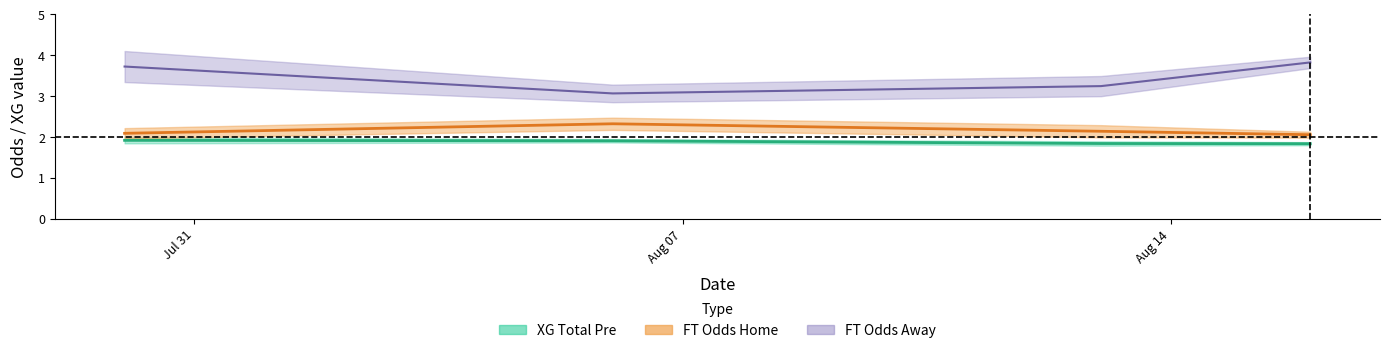

At which label does FT_Odds_H first exceed 2?

2022-07-30